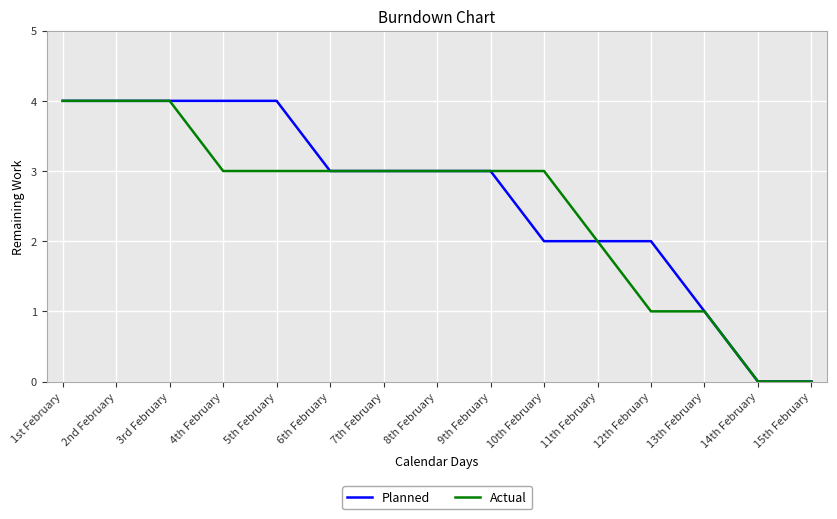

Which series has the largest total across all categories?

Planned